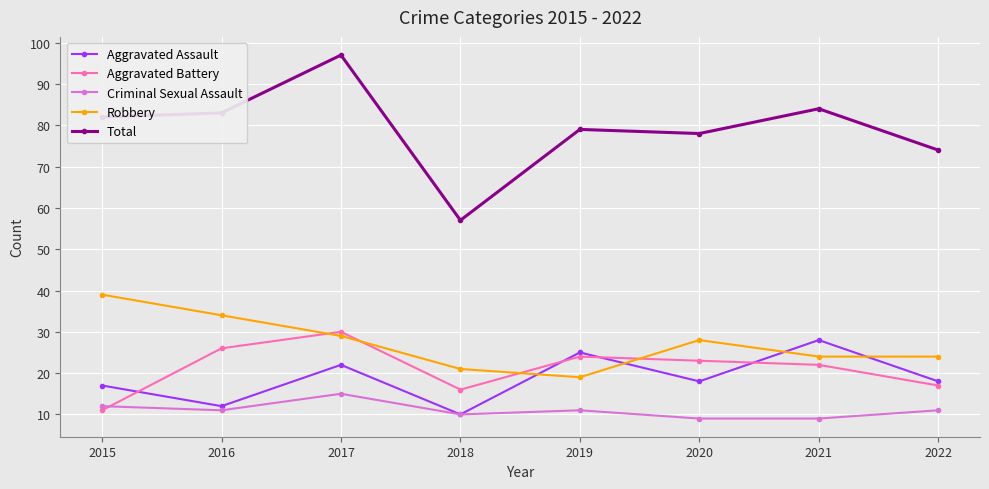

True or false: Aggravated Battery has a value of 26 at 2016.

True